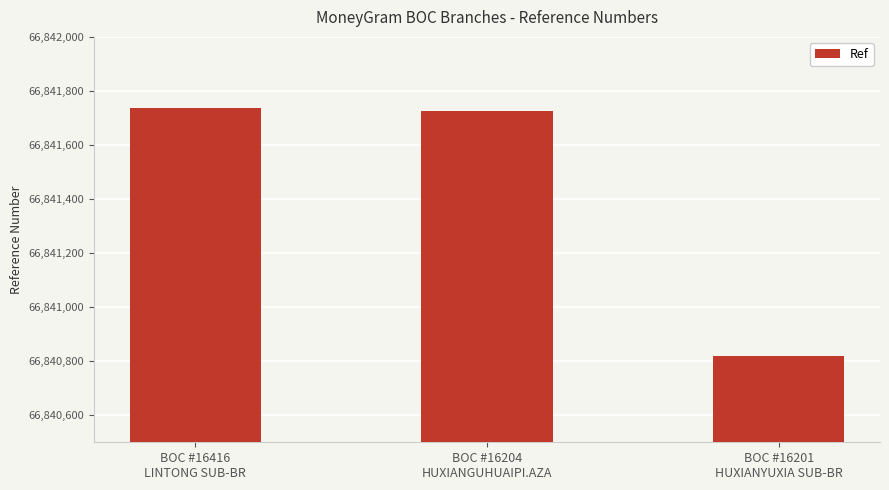

Reading left to right, extract all data points from this chart.

66841737	66841724	66840819